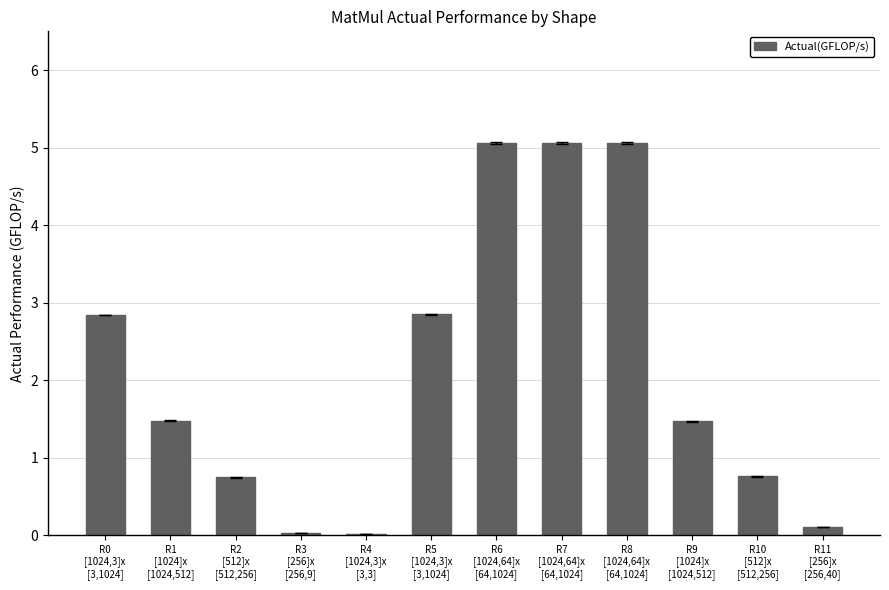

How many data points are less than 1?

5